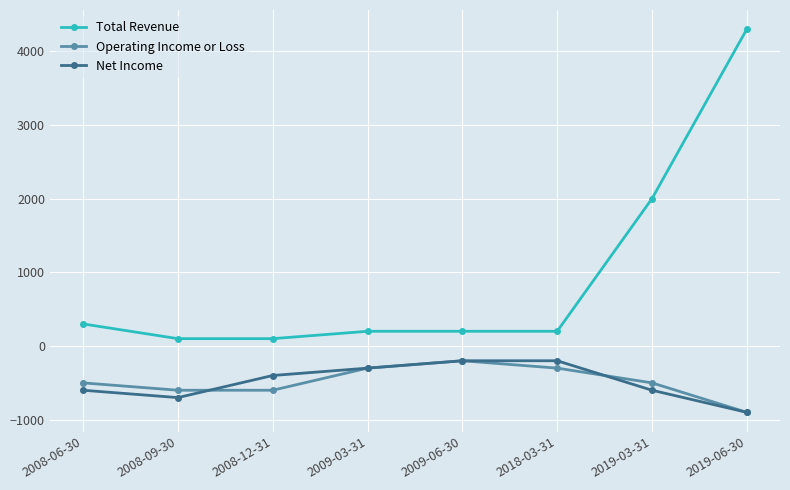

What is the difference between the Operating Income or Loss values at 2009-06-30 and 2008-12-31?

400